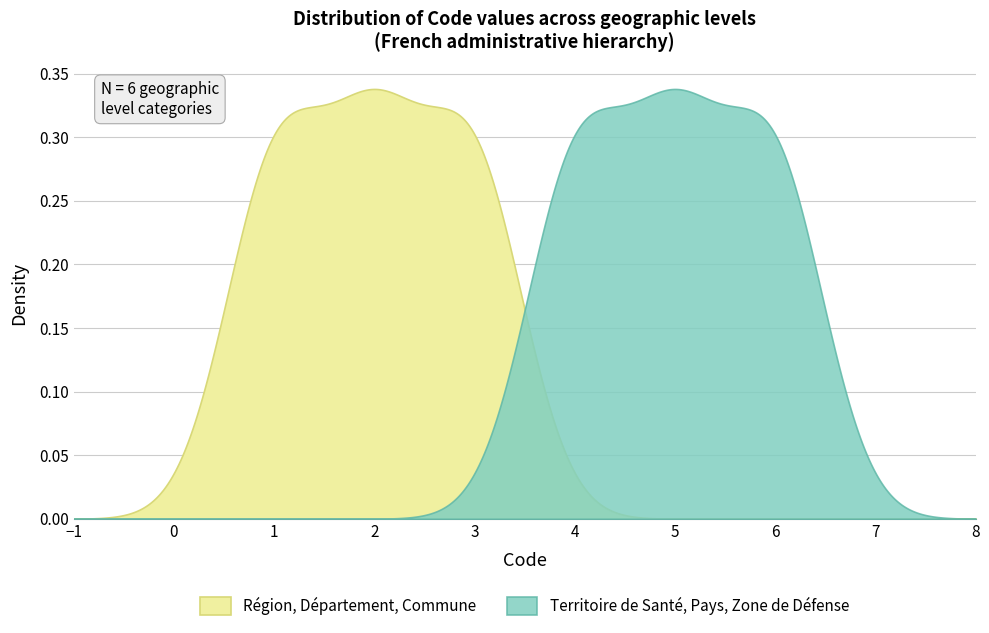

Reading left to right, transcribe all the data shown in this chart.

1	2	3	4	5	6